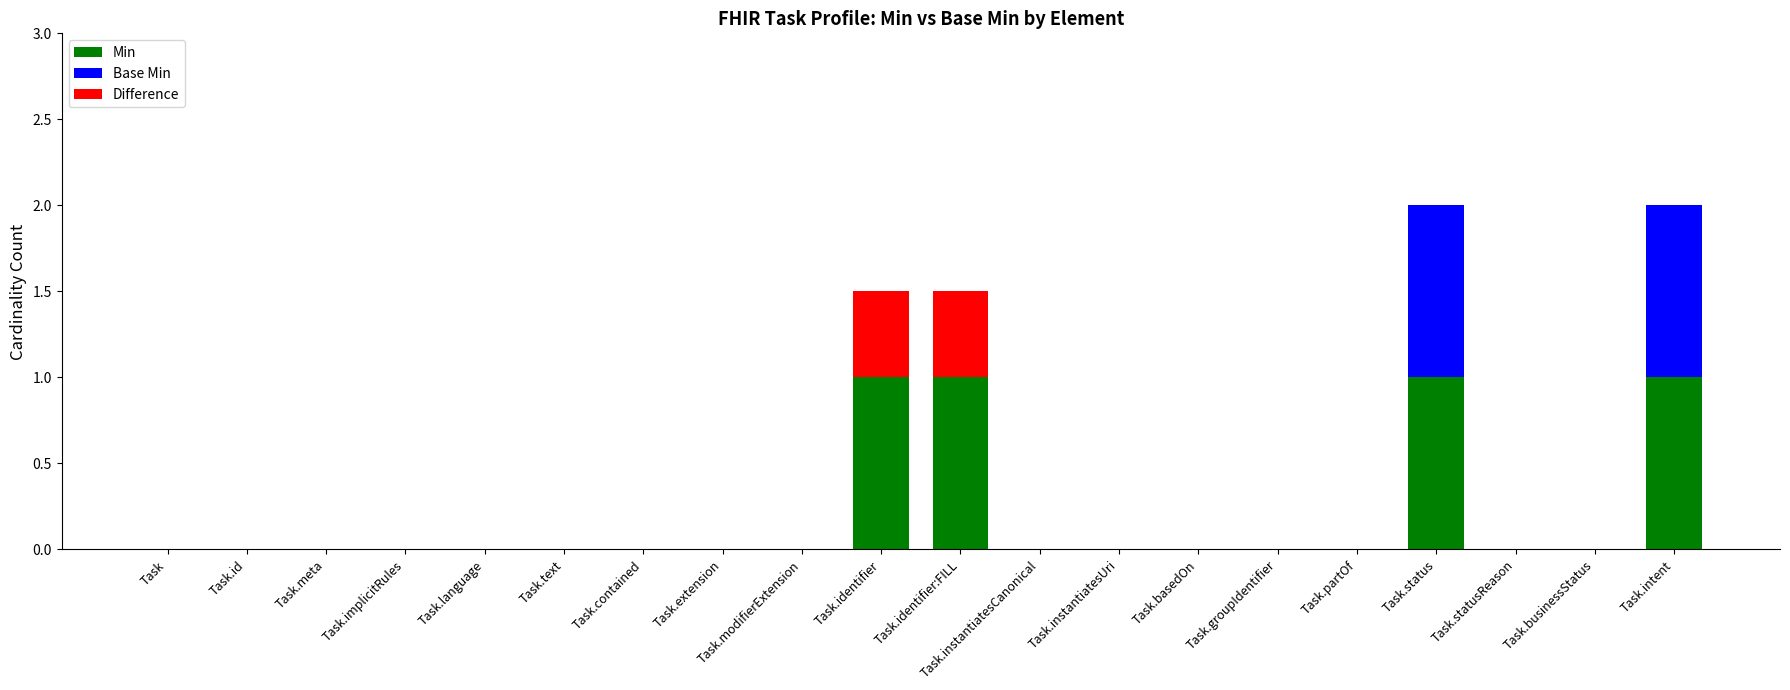

True or false: Min has a value of -0.3 at Task.instantiatesUri.

False